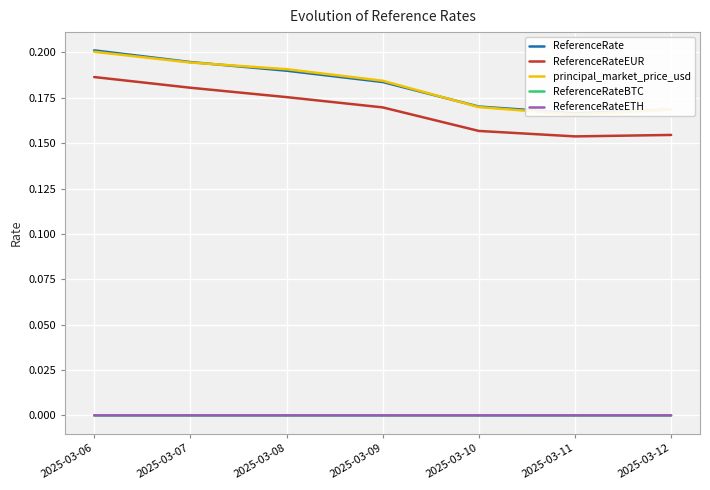

Is it true that ReferenceRateBTC equals 0.0 at 2025-03-10?

True